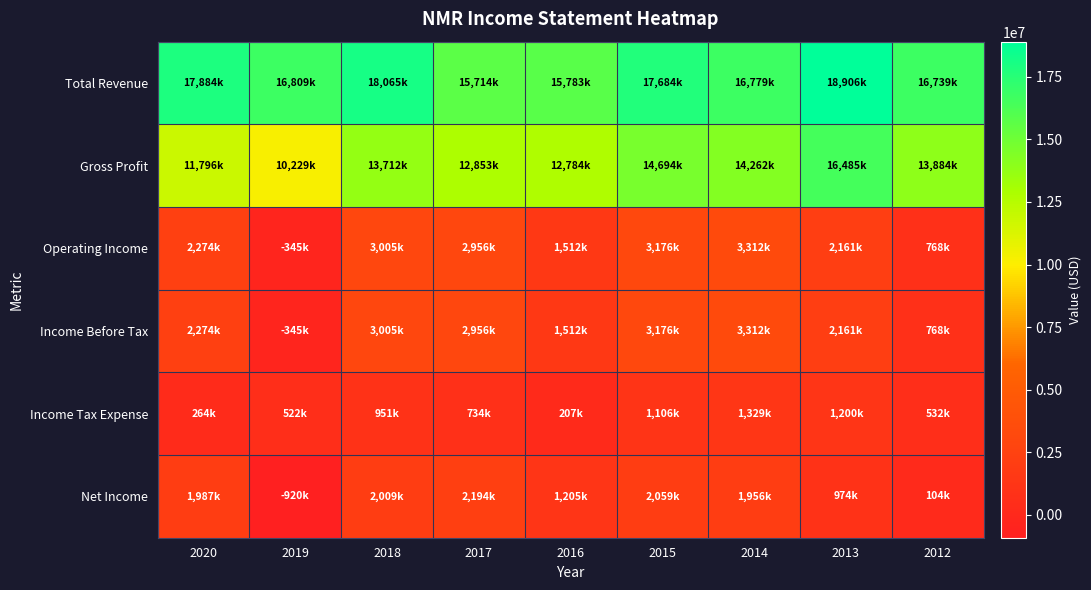

Which series has the largest range (max minus min)?

Gross Profit